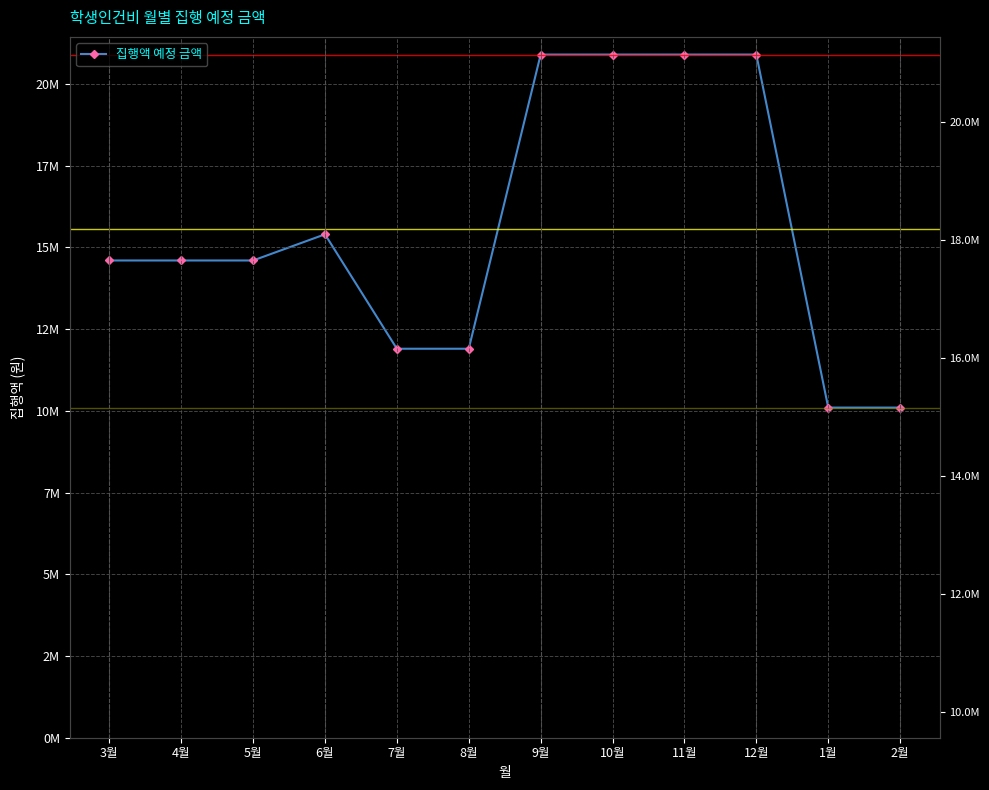

List the labels in order of value, largest first.

9월, 10월, 11월, 12월, 6월, 3월, 4월, 5월, 7월, 8월, 1월, 2월